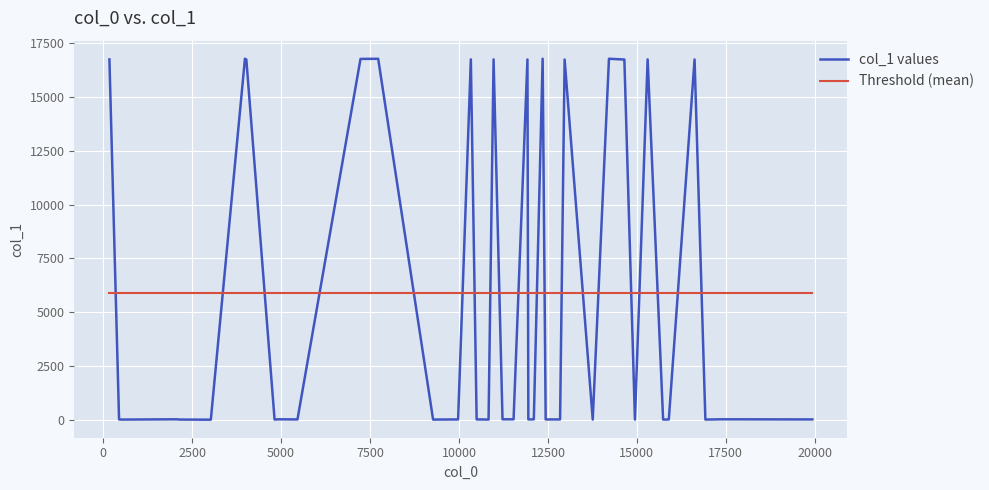

How many lines are shown in the chart?

2